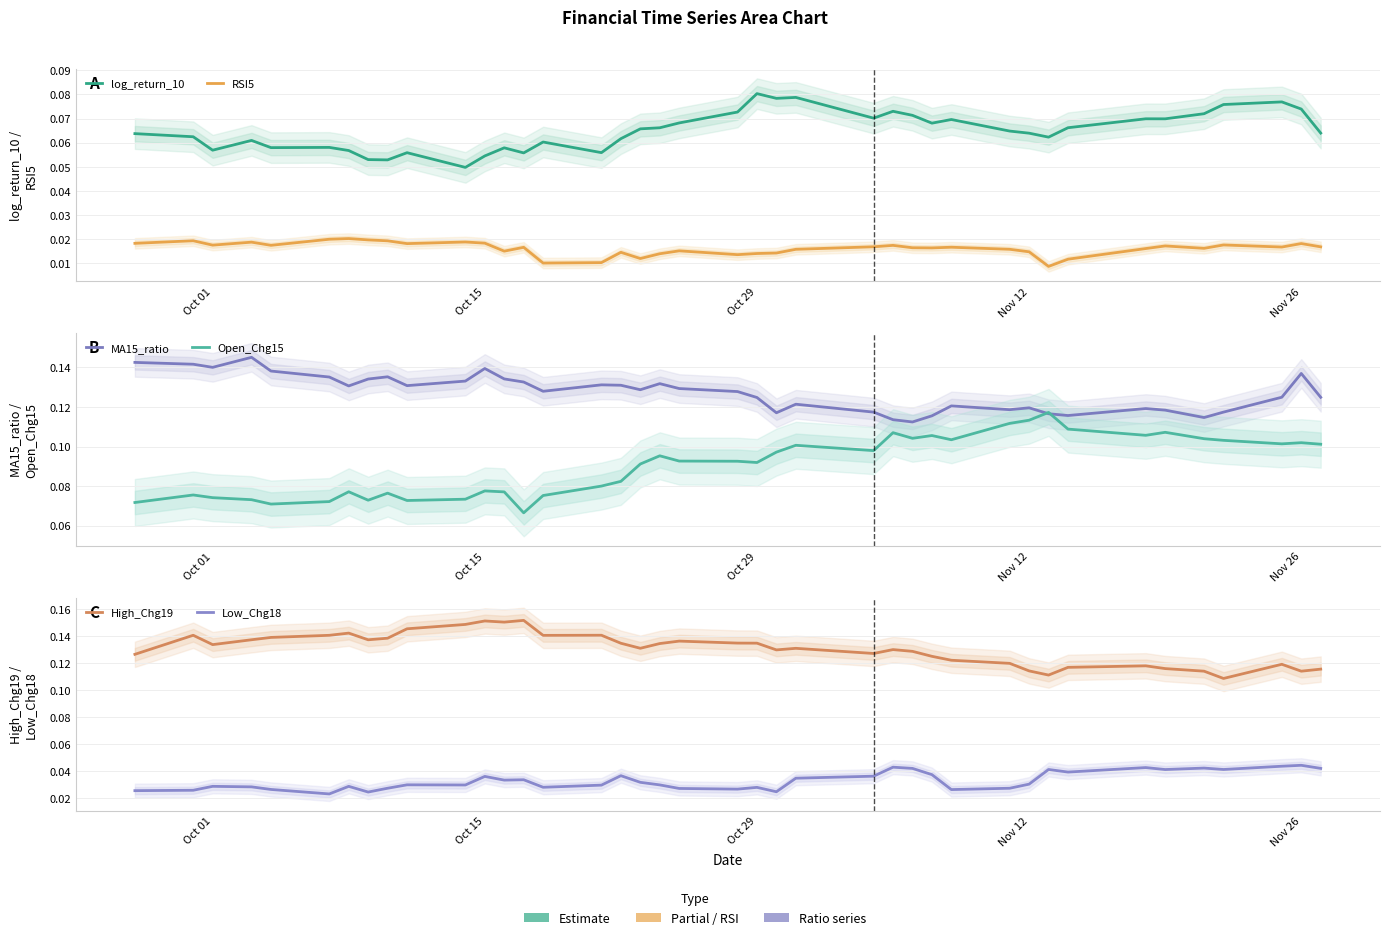

What is the sum of all Open_Chg15 values?

3.6